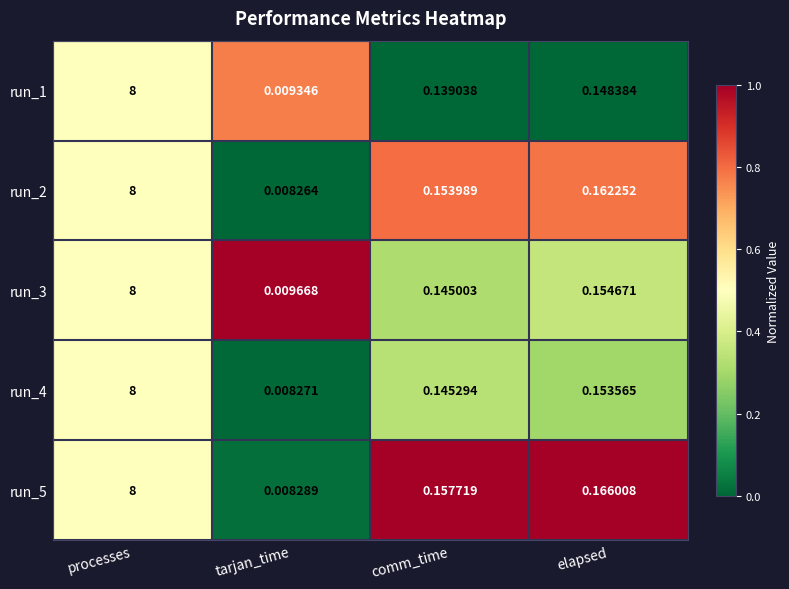

Which category has the lowest value across all series?

tarjan_time